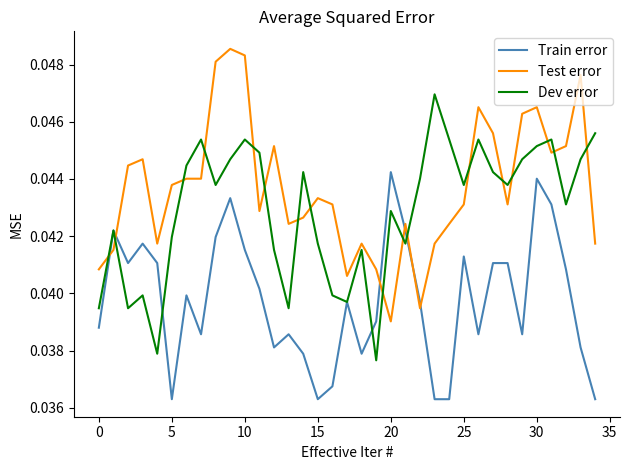

True or false: Test error and Dev error cross at least once.

True